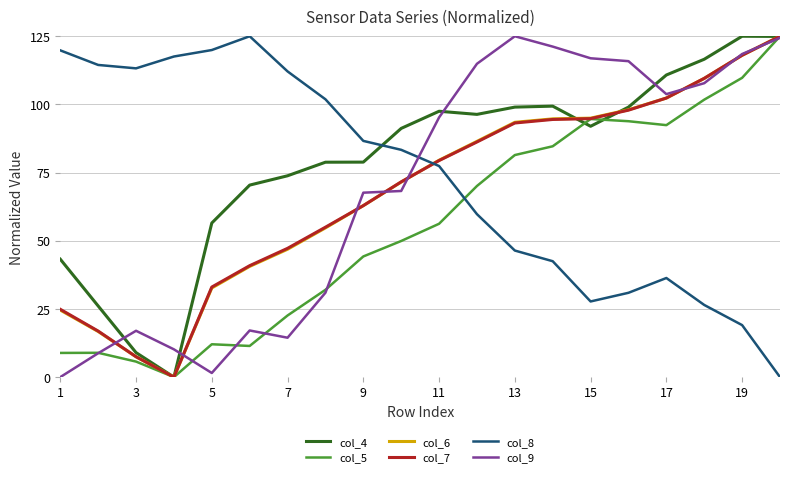

True or false: col_5 and col_8 intersect in this chart.

True